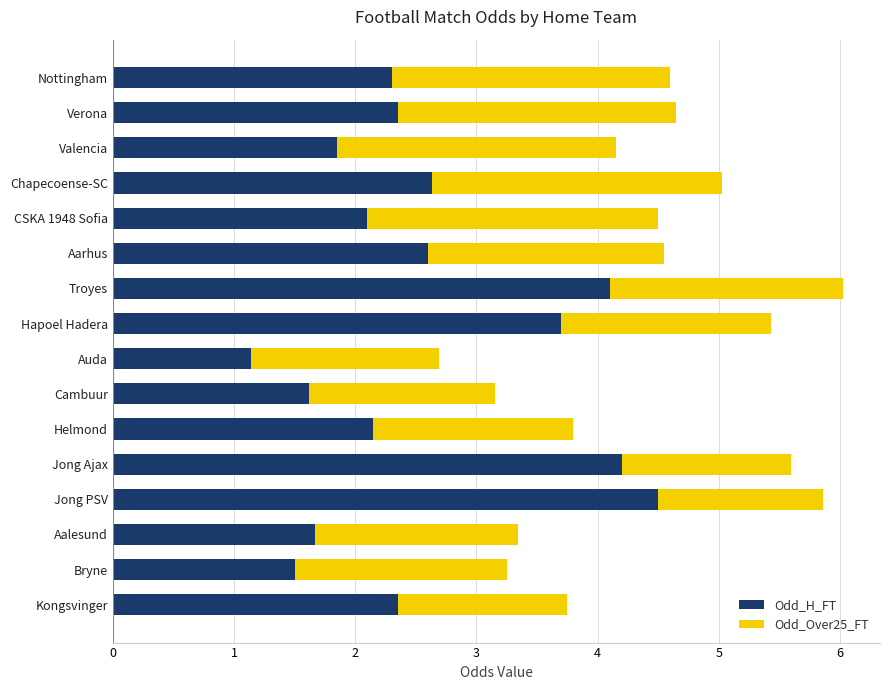

True or false: Odd_H_FT has a value of 1.7 at Aalesund.

True